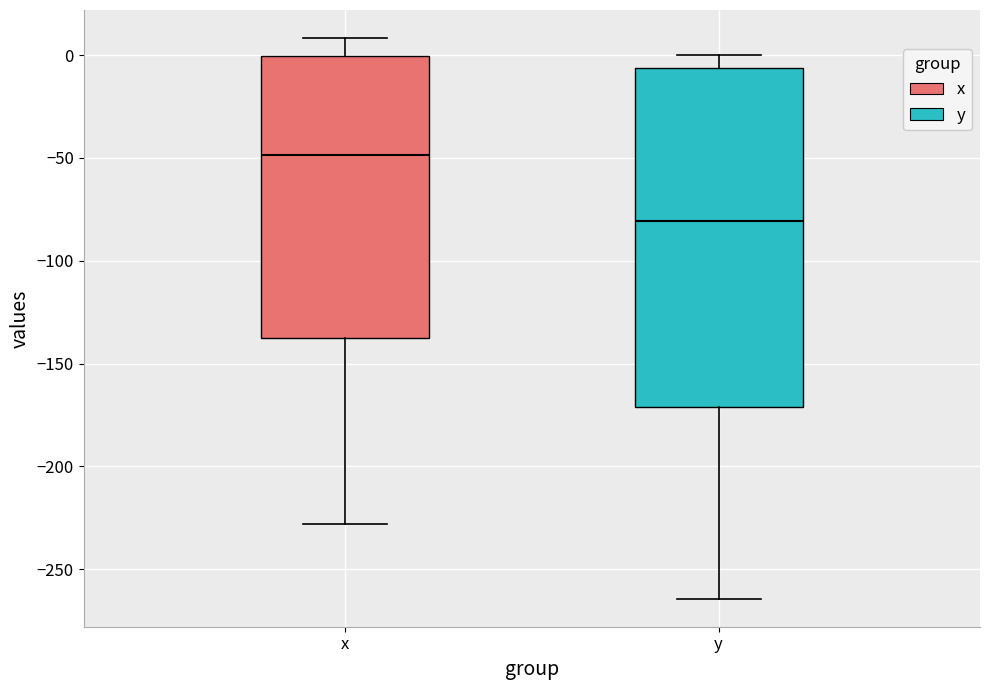

Reading left to right, read every box against the y-axis: the position of its median line, the range the box covers, and the ends of its whiskers. The values are not printed on the chart, so give them approximately, as read against the axis.

x: median -50, box -140 to 0, whiskers -230 to 10
y: median -80, box -170 to -5, whiskers -265 to 0